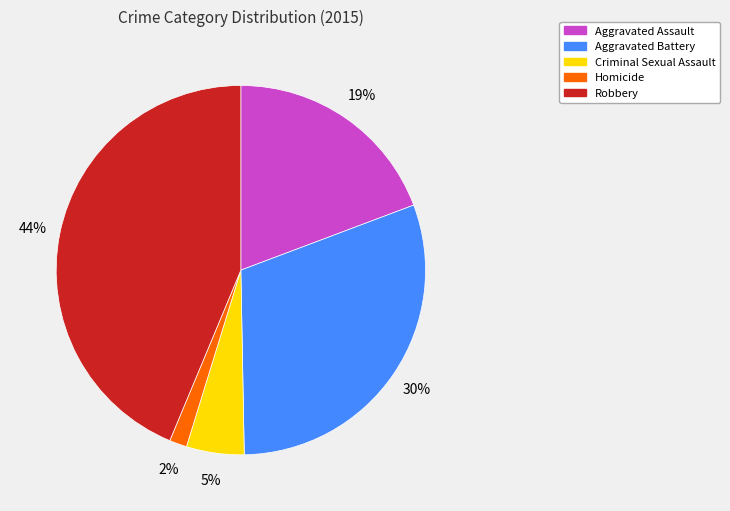

Do Criminal Sexual Assault and Homicide together represent more than half of the pie?

No